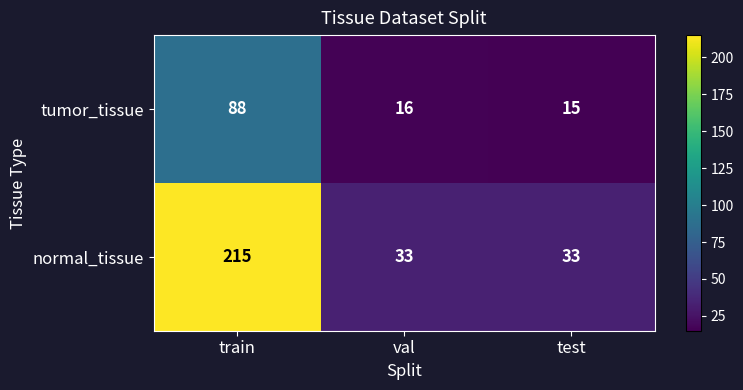

What is the sum of the tumor_tissue values at val and train?

104